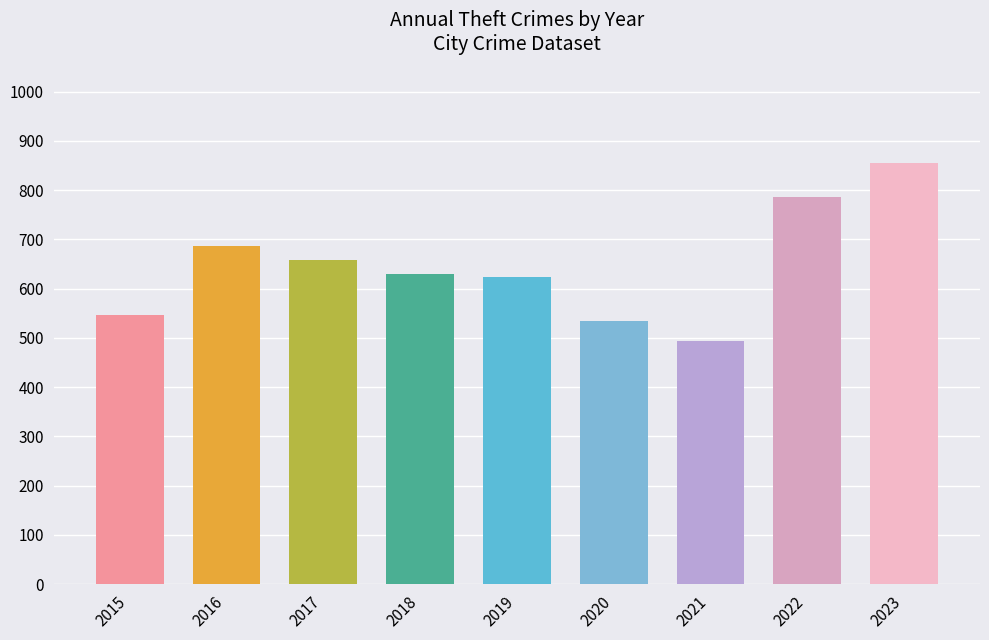

What is the maximum value shown in the chart?

854